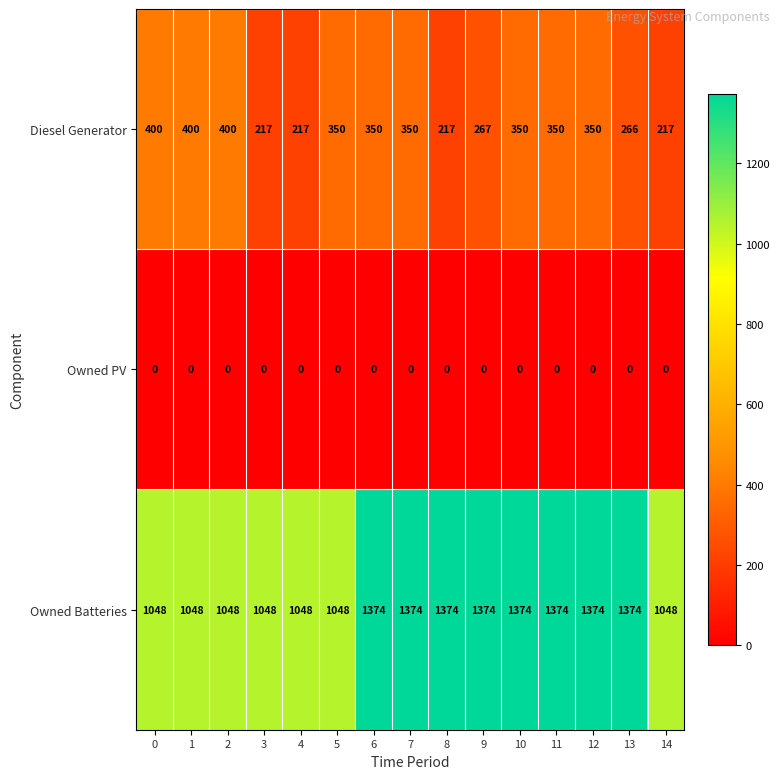

What is the difference between the Diesel Generator values at 1 and 13?

134